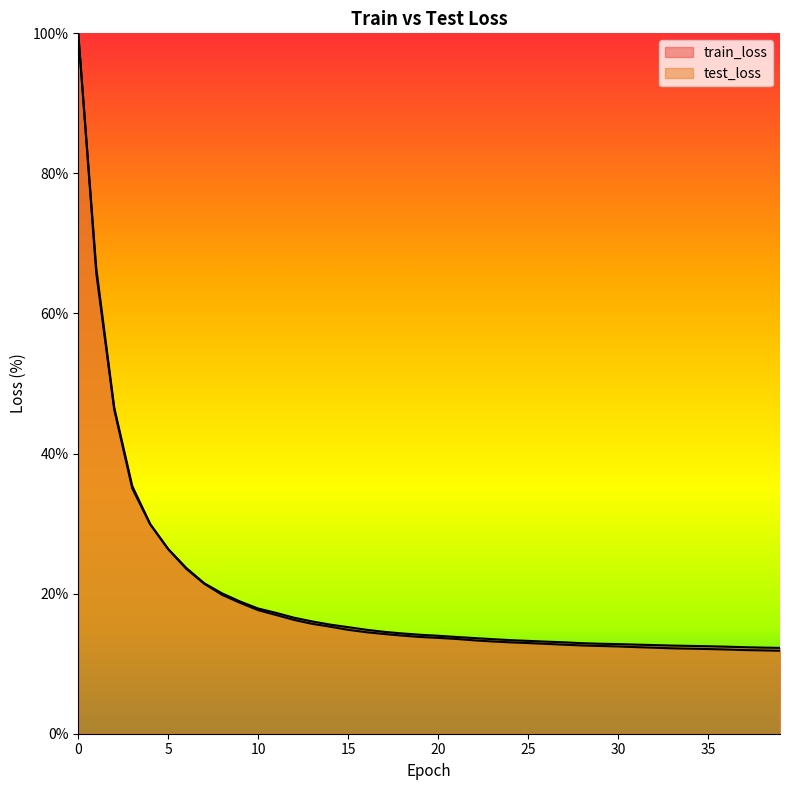

The value of test_loss at 4 is 15.4. True or false?

False